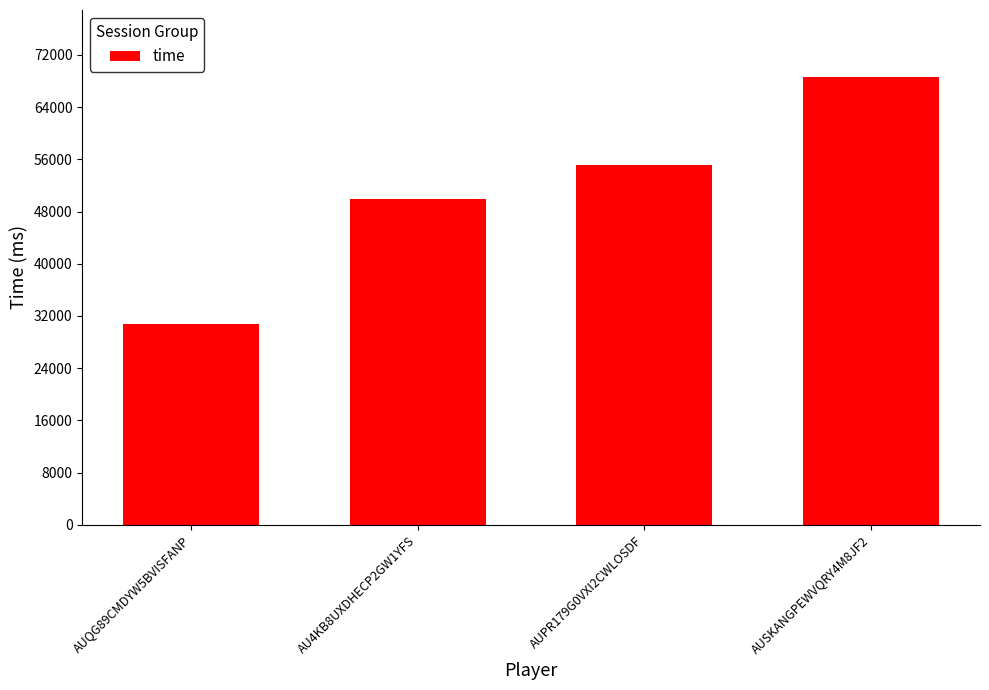

What is the change in value from AU4KB8UXDHECP2GW1YFS to AUSKANGPEWVQRY4M8JF2?

+18712